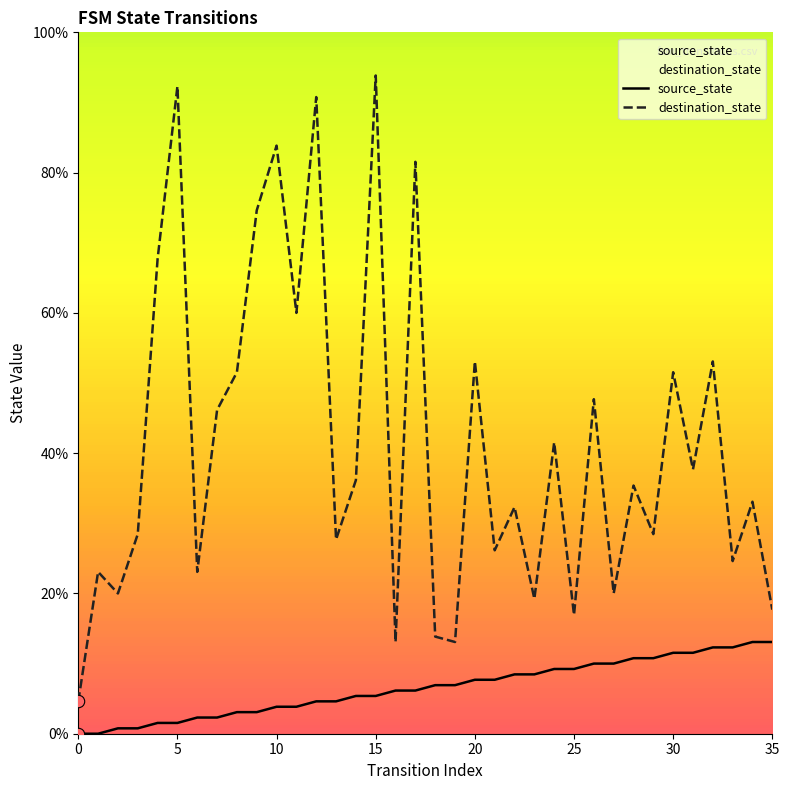

At how many categories does at least one series exceed 23?

27